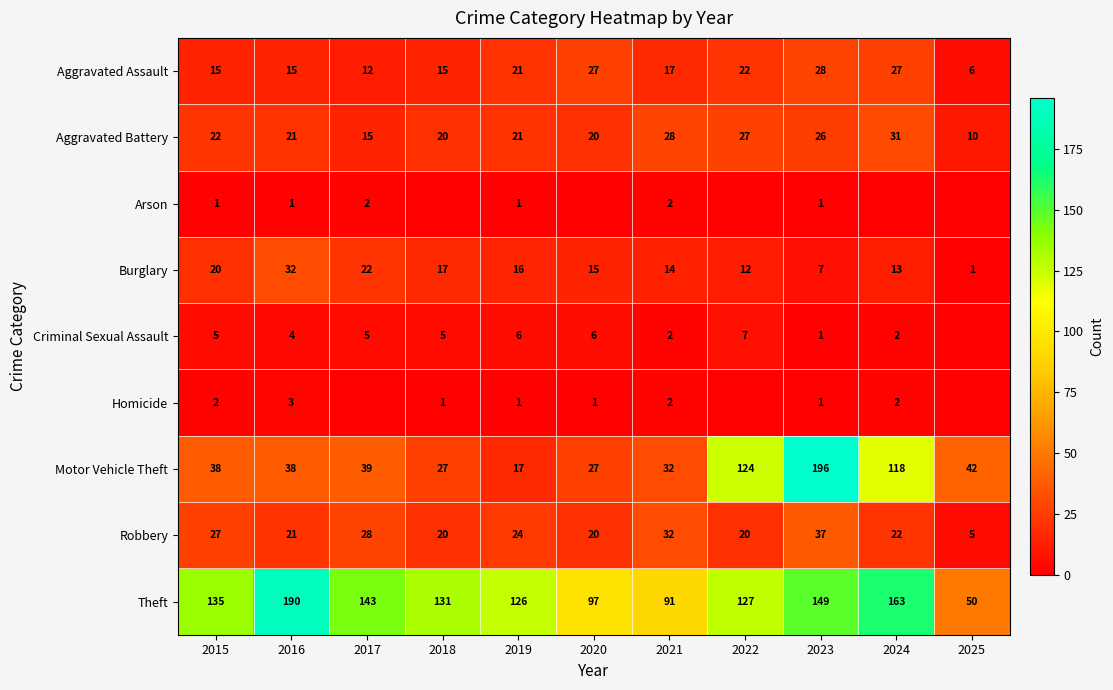

Is the value of Aggravated Assault at 2024 greater than the value of Arson at 2019?

Yes